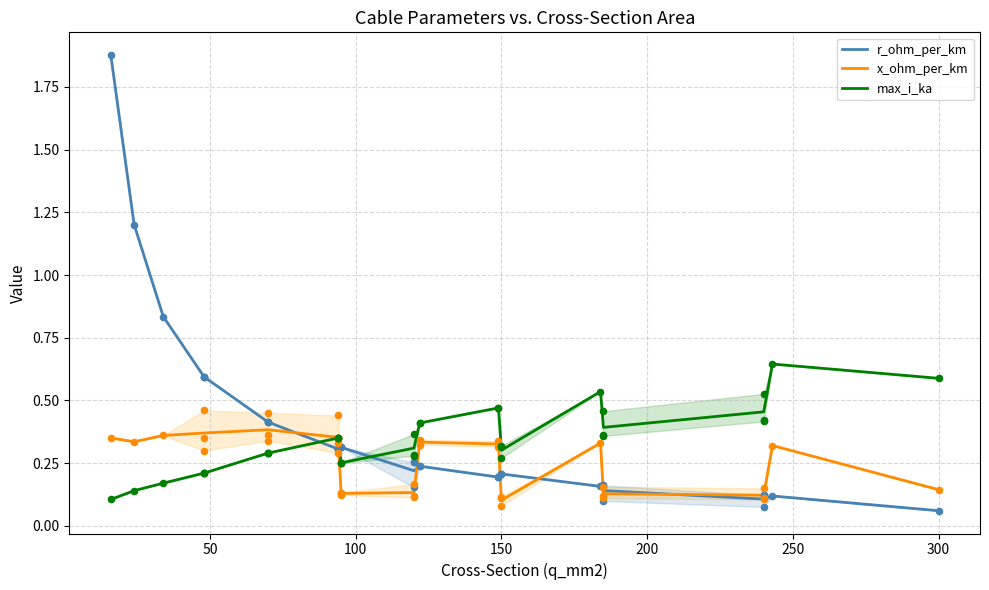

Which series contains the lowest Y value?

r_ohm_per_km